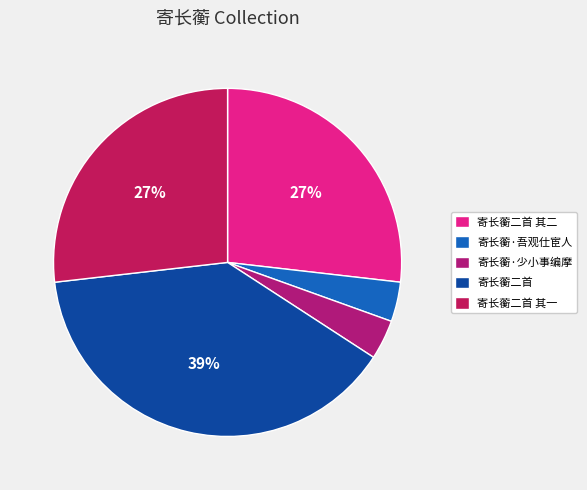

To the nearest percent, what is the average slice percentage?

20%